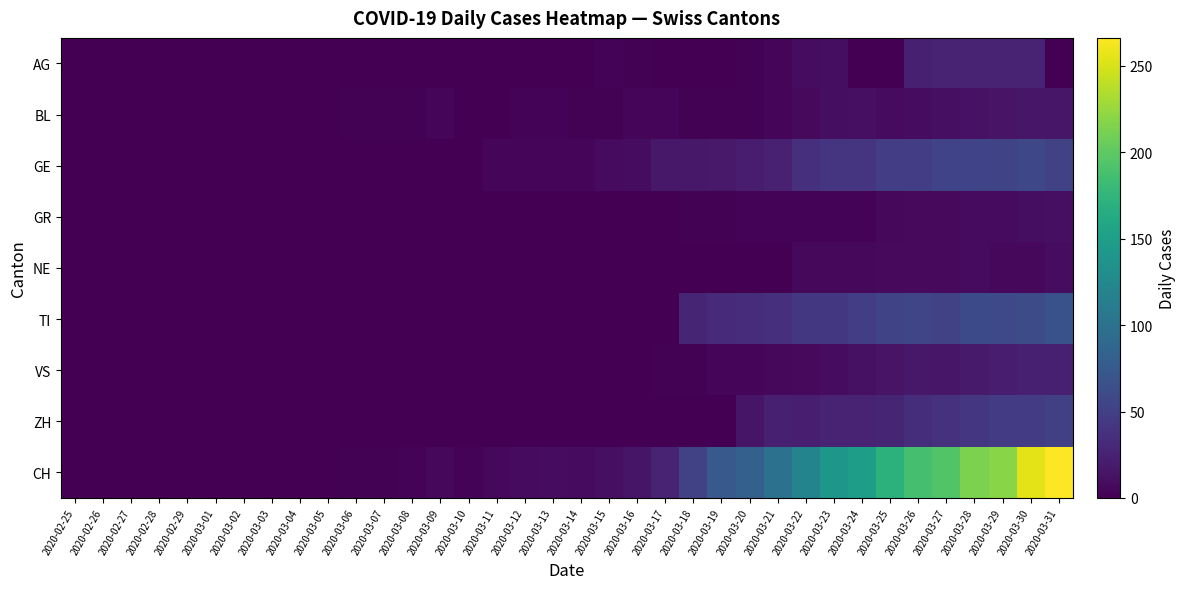

Reading left to right, transcribe all the data shown in this chart.

AG: 2020-02-25=0	2020-02-26=0	2020-02-27=0	2020-02-28=0	2020-02-29=0	2020-03-01=0	2020-03-02=0	2020-03-03=0	2020-03-04=0	2020-03-05=0	2020-03-06=0	2020-03-07=0	2020-03-08=0	2020-03-09=0	2020-03-10=0	2020-03-11=0	2020-03-12=0	2020-03-13=0	2020-03-14=0	2020-03-15=3	2020-03-16=2	2020-03-17=0	2020-03-18=0	2020-03-19=0	2020-03-20=2	2020-03-21=5	2020-03-22=9	2020-03-23=10	2020-03-24=0	2020-03-25=0	2020-03-26=23	2020-03-27=25	2020-03-28=27	2020-03-29=27	2020-03-30=26	2020-03-31=0
BL: 2020-02-25=0	2020-02-26=0	2020-02-27=0	2020-02-28=0	2020-02-29=0	2020-03-01=0	2020-03-02=0	2020-03-03=0	2020-03-04=0	2020-03-05=0	2020-03-06=2	2020-03-07=2	2020-03-08=2	2020-03-09=4	2020-03-10=1	2020-03-11=1	2020-03-12=3	2020-03-13=3	2020-03-14=2	2020-03-15=2	2020-03-16=4	2020-03-17=5	2020-03-18=2	2020-03-19=2	2020-03-20=2	2020-03-21=4	2020-03-22=7	2020-03-23=10	2020-03-24=11	2020-03-25=8	2020-03-26=9	2020-03-27=11	2020-03-28=13	2020-03-29=14	2020-03-30=16	2020-03-31=16
GE: 2020-02-25=0	2020-02-26=0	2020-02-27=0	2020-02-28=0	2020-02-29=0	2020-03-01=0	2020-03-02=0	2020-03-03=0	2020-03-04=0	2020-03-05=0	2020-03-06=0	2020-03-07=0	2020-03-08=0	2020-03-09=1	2020-03-10=1	2020-03-11=4	2020-03-12=4	2020-03-13=5	2020-03-14=5	2020-03-15=8	2020-03-16=9	2020-03-17=17	2020-03-18=17	2020-03-19=18	2020-03-20=21	2020-03-21=24	2020-03-22=36	2020-03-23=41	2020-03-24=41	2020-03-25=48	2020-03-26=48	2020-03-27=54	2020-03-28=54	2020-03-29=55	2020-03-30=58	2020-03-31=51
GR: 2020-02-25=0	2020-02-26=0	2020-02-27=0	2020-02-28=0	2020-02-29=0	2020-03-01=0	2020-03-02=0	2020-03-03=0	2020-03-04=0	2020-03-05=0	2020-03-06=0	2020-03-07=0	2020-03-08=0	2020-03-09=0	2020-03-10=0	2020-03-11=0	2020-03-12=0	2020-03-13=0	2020-03-14=0	2020-03-15=0	2020-03-16=1	2020-03-17=1	2020-03-18=2	2020-03-19=2	2020-03-20=3	2020-03-21=3	2020-03-22=3	2020-03-23=3	2020-03-24=3	2020-03-25=6	2020-03-26=7	2020-03-27=7	2020-03-28=8	2020-03-29=8	2020-03-30=10	2020-03-31=11
NE: 2020-02-25=0	2020-02-26=0	2020-02-27=0	2020-02-28=0	2020-02-29=0	2020-03-01=0	2020-03-02=0	2020-03-03=0	2020-03-04=0	2020-03-05=0	2020-03-06=0	2020-03-07=0	2020-03-08=0	2020-03-09=0	2020-03-10=0	2020-03-11=0	2020-03-12=0	2020-03-13=0	2020-03-14=0	2020-03-15=0	2020-03-16=0	2020-03-17=0	2020-03-18=0	2020-03-19=0	2020-03-20=0	2020-03-21=0	2020-03-22=6	2020-03-23=6	2020-03-24=6	2020-03-25=7	2020-03-26=7	2020-03-27=7	2020-03-28=8	2020-03-29=6	2020-03-30=6	2020-03-31=9
TI: 2020-02-25=0	2020-02-26=0	2020-02-27=0	2020-02-28=0	2020-02-29=0	2020-03-01=0	2020-03-02=0	2020-03-03=0	2020-03-04=0	2020-03-05=0	2020-03-06=0	2020-03-07=0	2020-03-08=0	2020-03-09=0	2020-03-10=0	2020-03-11=0	2020-03-12=0	2020-03-13=0	2020-03-14=0	2020-03-15=0	2020-03-16=0	2020-03-17=0	2020-03-18=28	2020-03-19=32	2020-03-20=34	2020-03-21=37	2020-03-22=43	2020-03-23=43	2020-03-24=48	2020-03-25=55	2020-03-26=56	2020-03-27=51	2020-03-28=60	2020-03-29=59	2020-03-30=61	2020-03-31=67
VS: 2020-02-25=0	2020-02-26=0	2020-02-27=0	2020-02-28=1	2020-02-29=1	2020-03-01=1	2020-03-02=1	2020-03-03=1	2020-03-04=1	2020-03-05=1	2020-03-06=1	2020-03-07=1	2020-03-08=1	2020-03-09=1	2020-03-10=1	2020-03-11=1	2020-03-12=1	2020-03-13=1	2020-03-14=1	2020-03-15=1	2020-03-16=1	2020-03-17=2	2020-03-18=2	2020-03-19=5	2020-03-20=5	2020-03-21=6	2020-03-22=7	2020-03-23=9	2020-03-24=12	2020-03-25=14	2020-03-26=17	2020-03-27=16	2020-03-28=19	2020-03-29=21	2020-03-30=23	2020-03-31=23
ZH: 2020-02-25=0	2020-02-26=0	2020-02-27=0	2020-02-28=0	2020-02-29=0	2020-03-01=0	2020-03-02=0	2020-03-03=0	2020-03-04=0	2020-03-05=0	2020-03-06=0	2020-03-07=0	2020-03-08=0	2020-03-09=0	2020-03-10=0	2020-03-11=0	2020-03-12=0	2020-03-13=0	2020-03-14=0	2020-03-15=0	2020-03-16=0	2020-03-17=0	2020-03-18=0	2020-03-19=0	2020-03-20=15	2020-03-21=23	2020-03-22=22	2020-03-23=27	2020-03-24=26	2020-03-25=28	2020-03-26=35	2020-03-27=38	2020-03-28=42	2020-03-29=46	2020-03-30=46	2020-03-31=50
CH: 2020-02-25=0	2020-02-26=0	2020-02-27=0	2020-02-28=0	2020-02-29=0	2020-03-01=0	2020-03-02=0	2020-03-03=0	2020-03-04=0	2020-03-05=0	2020-03-06=2	2020-03-07=2	2020-03-08=3	2020-03-09=6	2020-03-10=3	2020-03-11=6	2020-03-12=8	2020-03-13=9	2020-03-14=8	2020-03-15=11	2020-03-16=15	2020-03-17=25	2020-03-18=51	2020-03-19=74	2020-03-20=82	2020-03-21=99	2020-03-22=120	2020-03-23=141	2020-03-24=149	2020-03-25=171	2020-03-26=188	2020-03-27=194	2020-03-28=214	2020-03-29=219	2020-03-30=255	2020-03-31=266